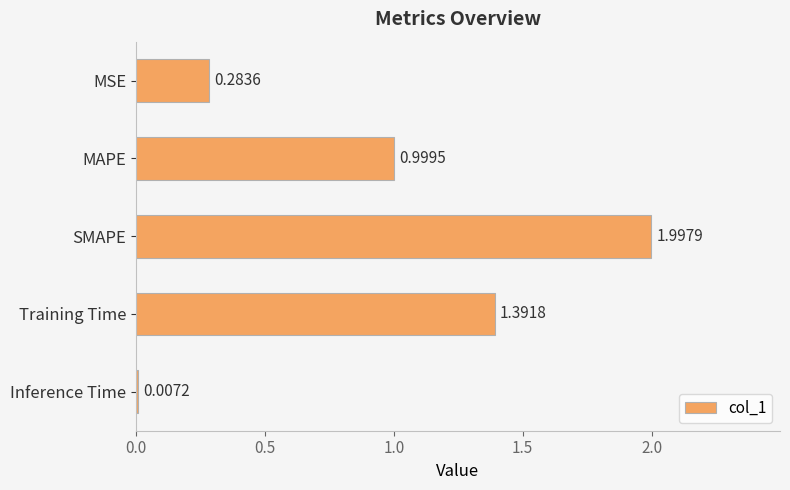

What is the sum of all values?

4.7